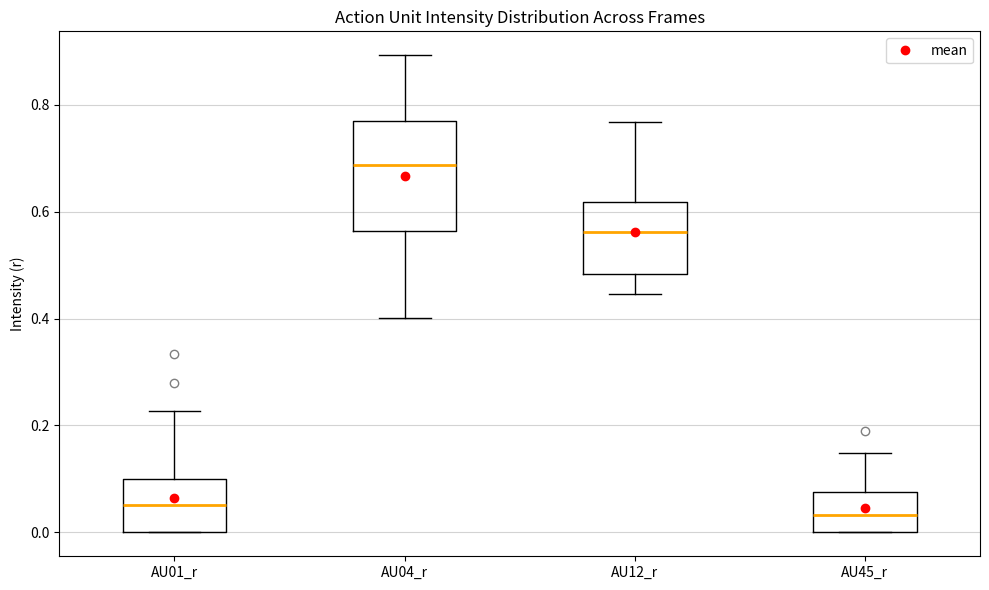

Reading left to right, transcribe this box plot: for each box, give where its median line is, the range the box spans, and where its two whiskers end, as read against the y-axis. The values are not printed on the chart, so give them approximately, as read against the axis.

AU01_r: median 0.06, box 0.00 to 0.10, whiskers 0.00 to 0.22
AU04_r: median 0.68, box 0.56 to 0.76, whiskers 0.40 to 0.90
AU12_r: median 0.56, box 0.48 to 0.62, whiskers 0.44 to 0.76
AU45_r: median 0.04, box 0.00 to 0.08, whiskers 0.00 to 0.14